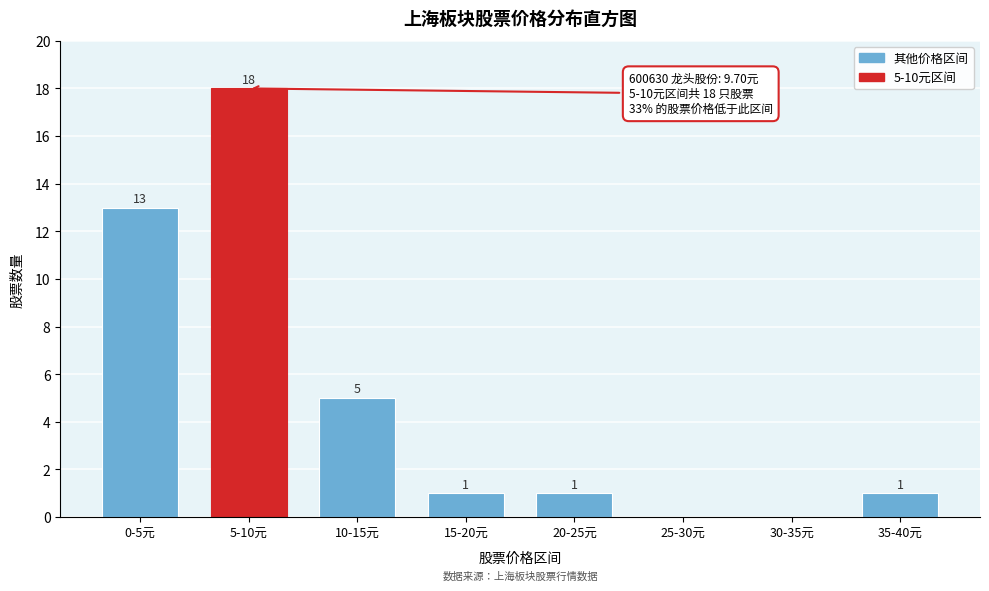

Reading left to right, transcribe all the data shown in this chart.

0-5元=13	5-10元=18	10-15元=5	15-20元=1	20-25元=1	25-30元=0	30-35元=0	35-40元=1